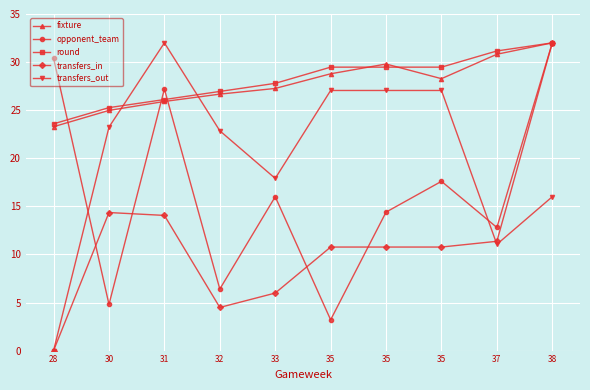

True or false: fixture and round intersect in this chart.

True